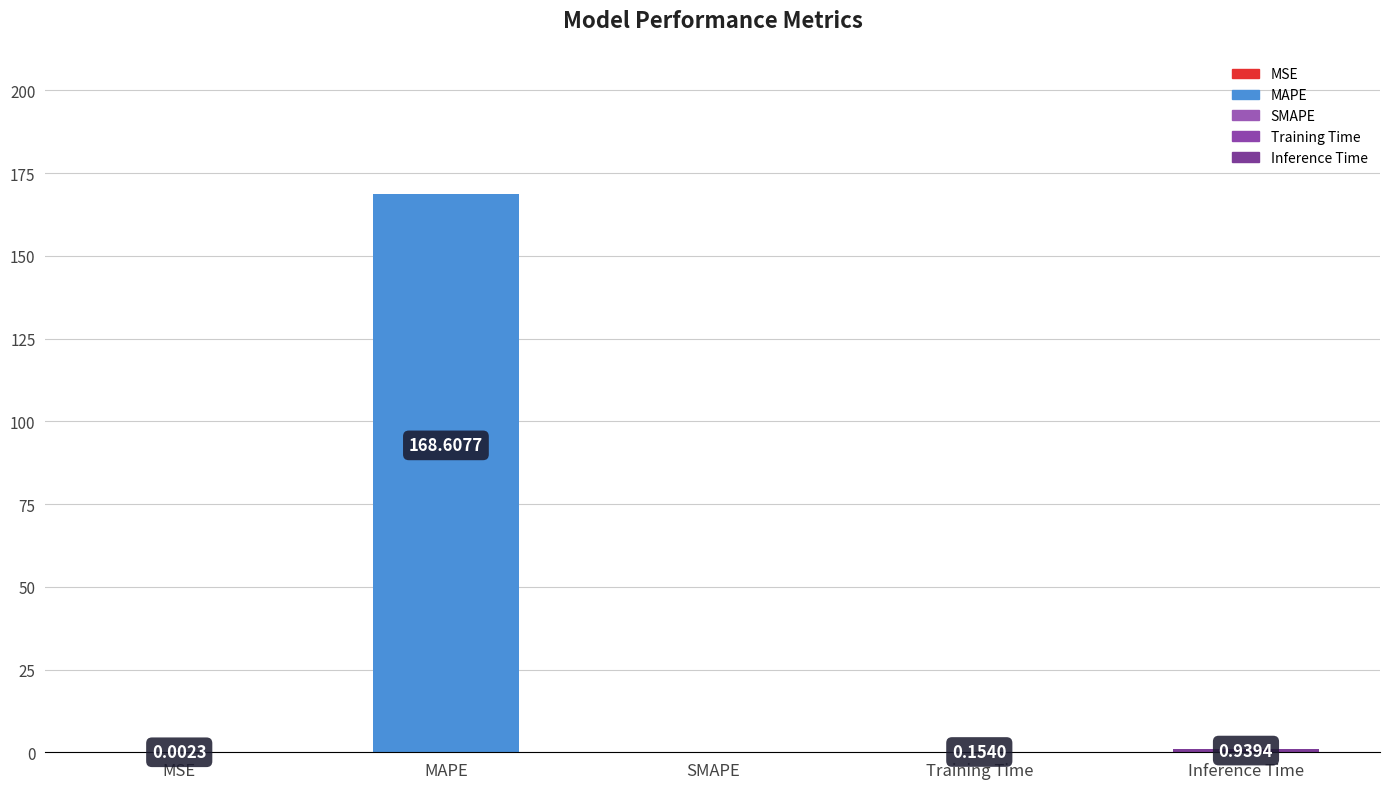

At which label is the value closest to 84?

Inference Time